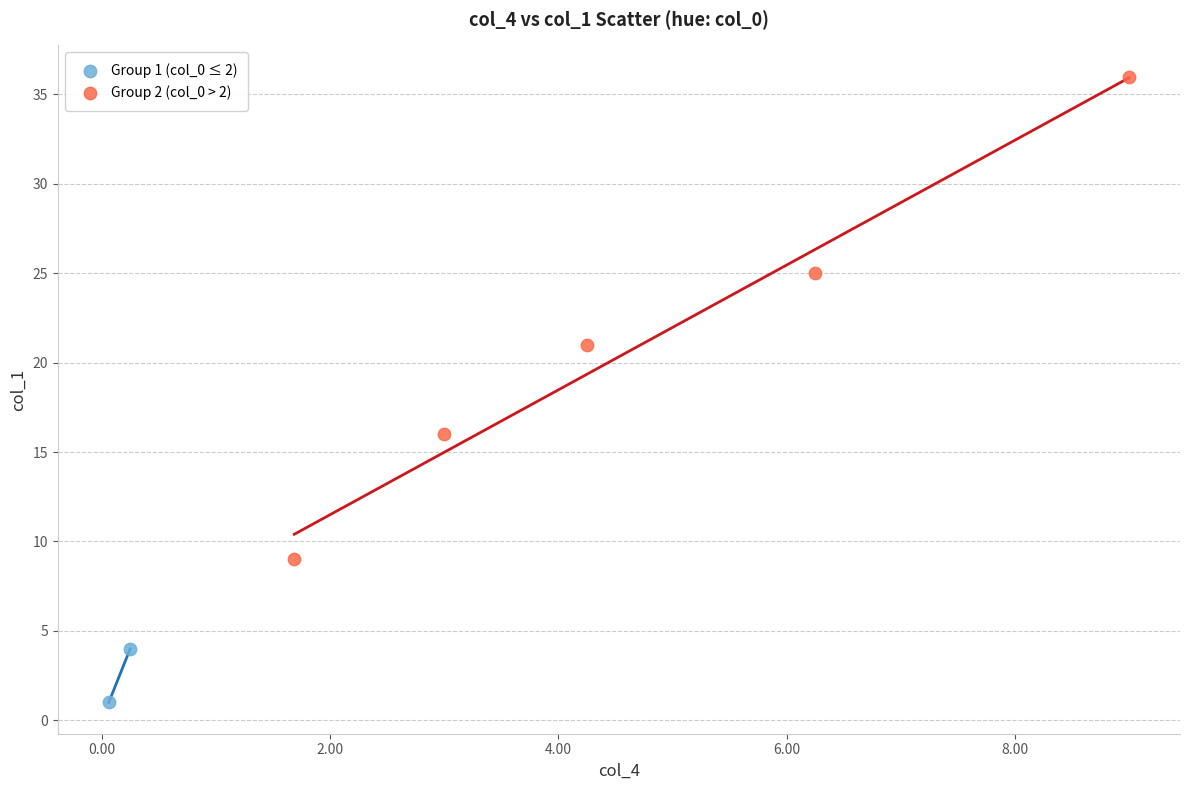

What are all the series names shown in the legend?

Group 1 (col_0 ≤ 2), Group 2 (col_0 > 2)